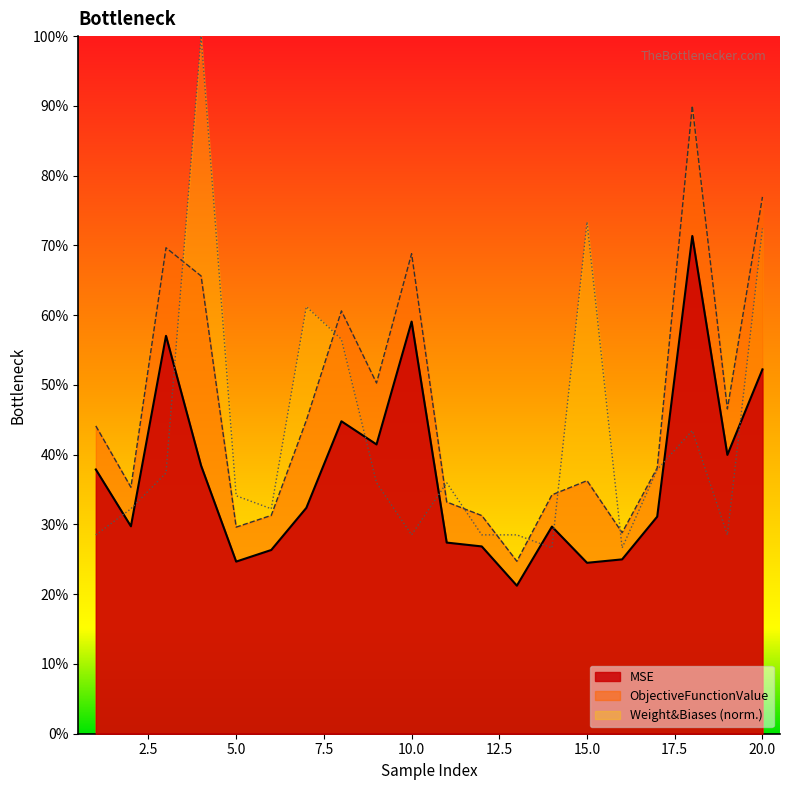

True or false: MSE has a value of 0.6 at 1.

False